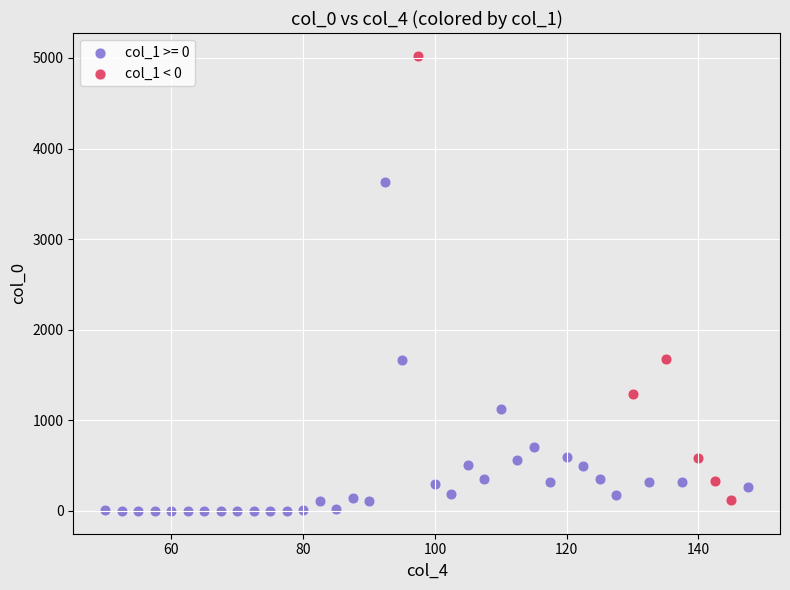

Which series has the widest spread of Y values?

col_1 < 0